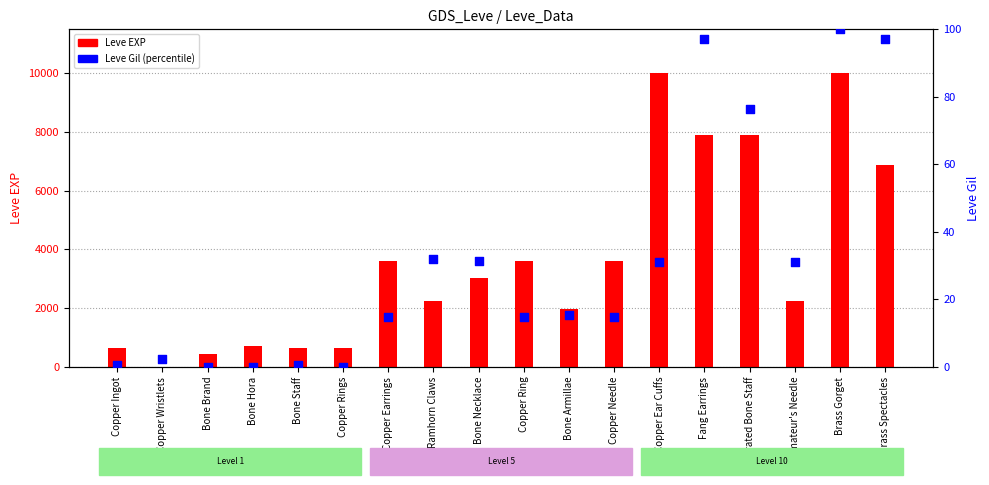

What is the total value across all series at Copper Ring?

3614.9